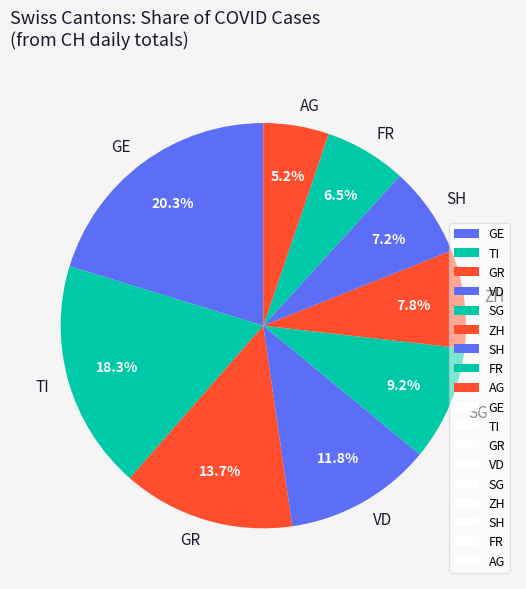

Approximately how many times larger is the value at AG compared to VD?

0.4